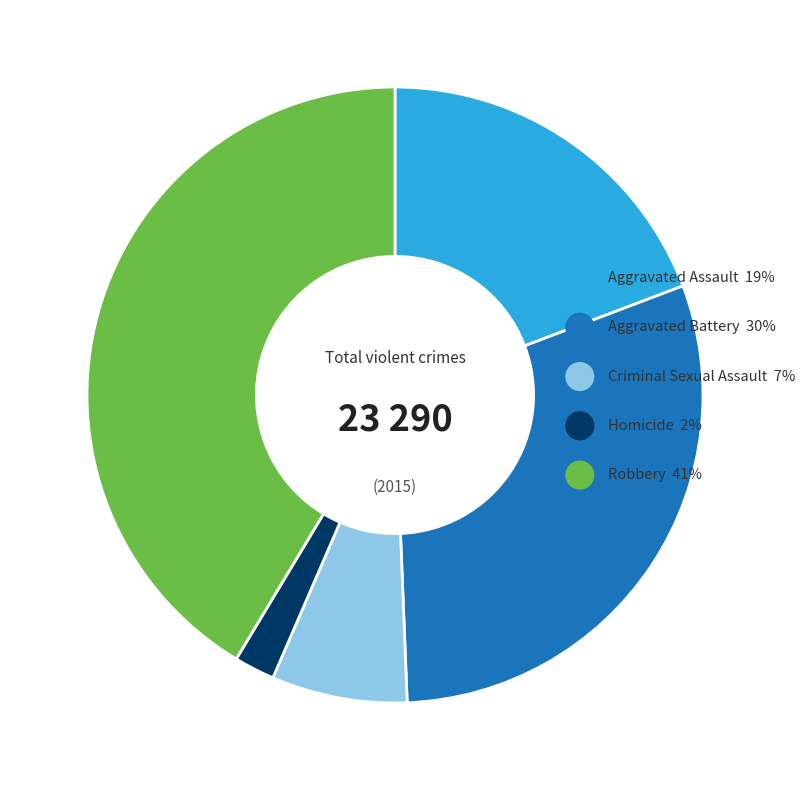

Rank the categories by value from highest to lowest.

Robbery, Aggravated Battery, Aggravated Assault, Criminal Sexual Assault, Homicide